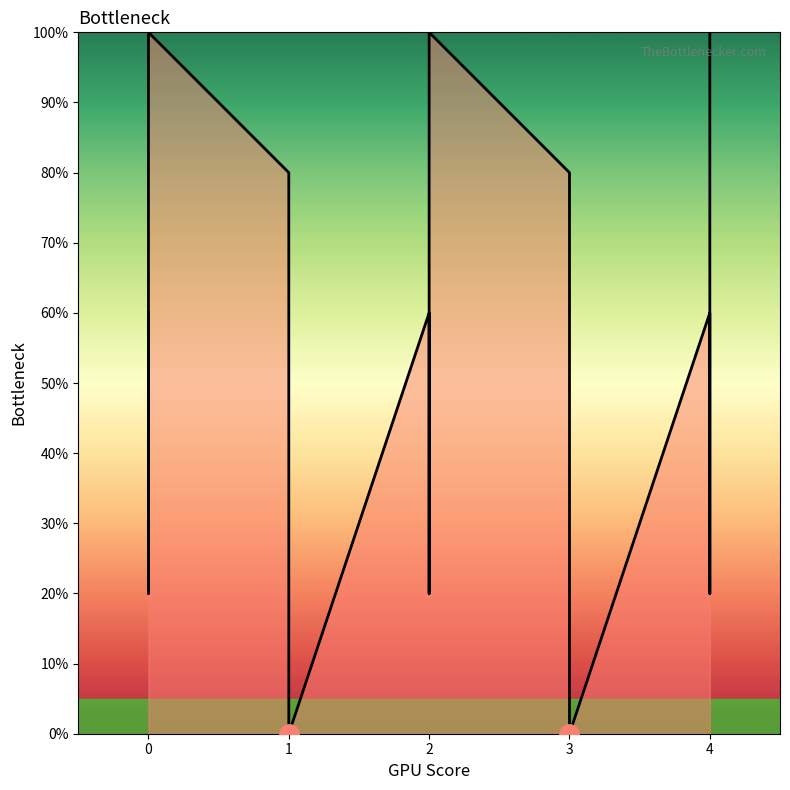

How many positive values are there?

20